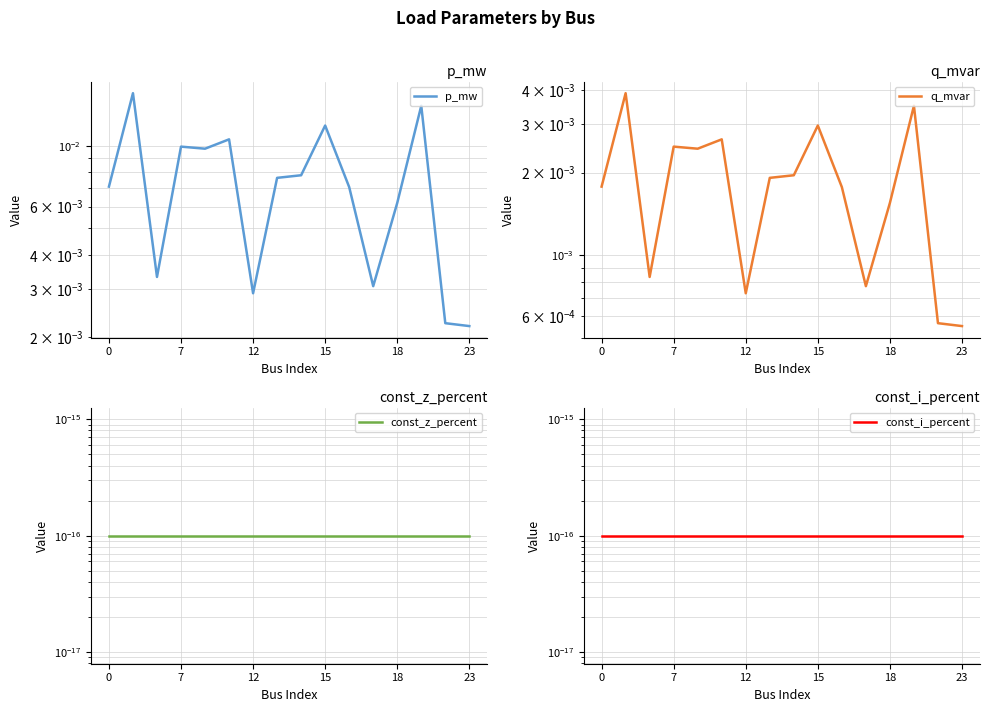

Rank the series at 7 from lowest to highest value.

const_z_percent, const_i_percent, q_mvar, p_mw